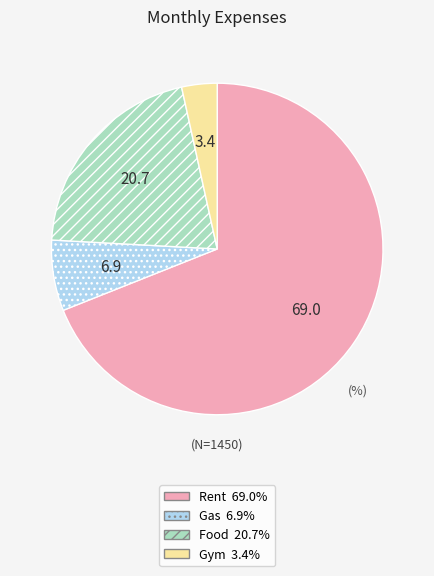

Is Gas the majority of the pie?

No